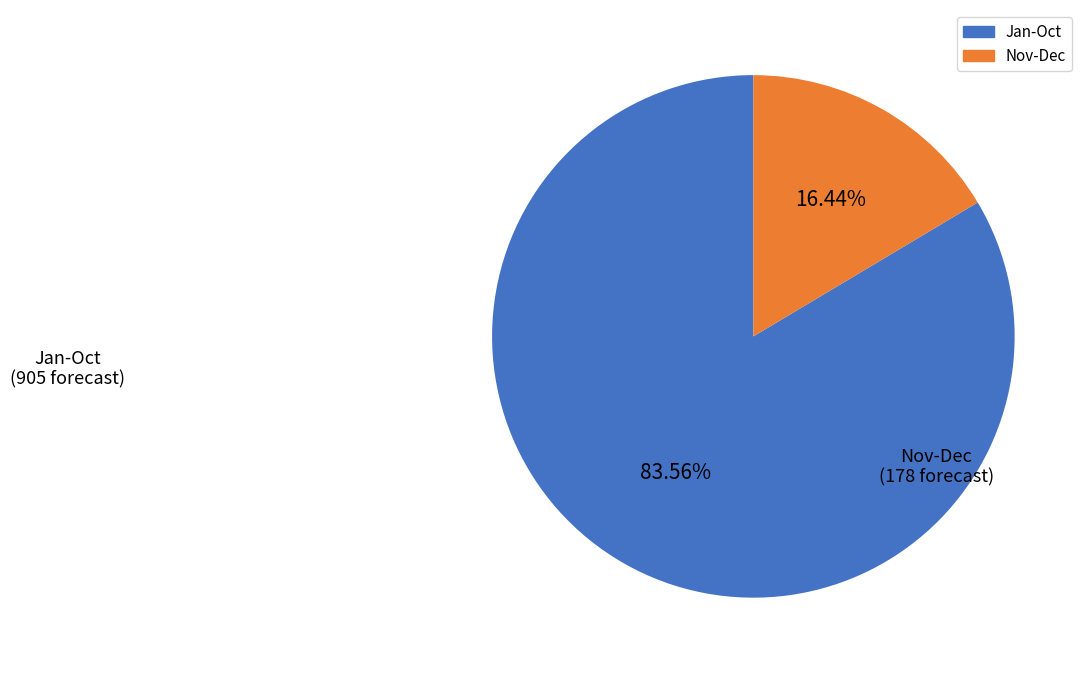

How many slices are in this pie chart?

2